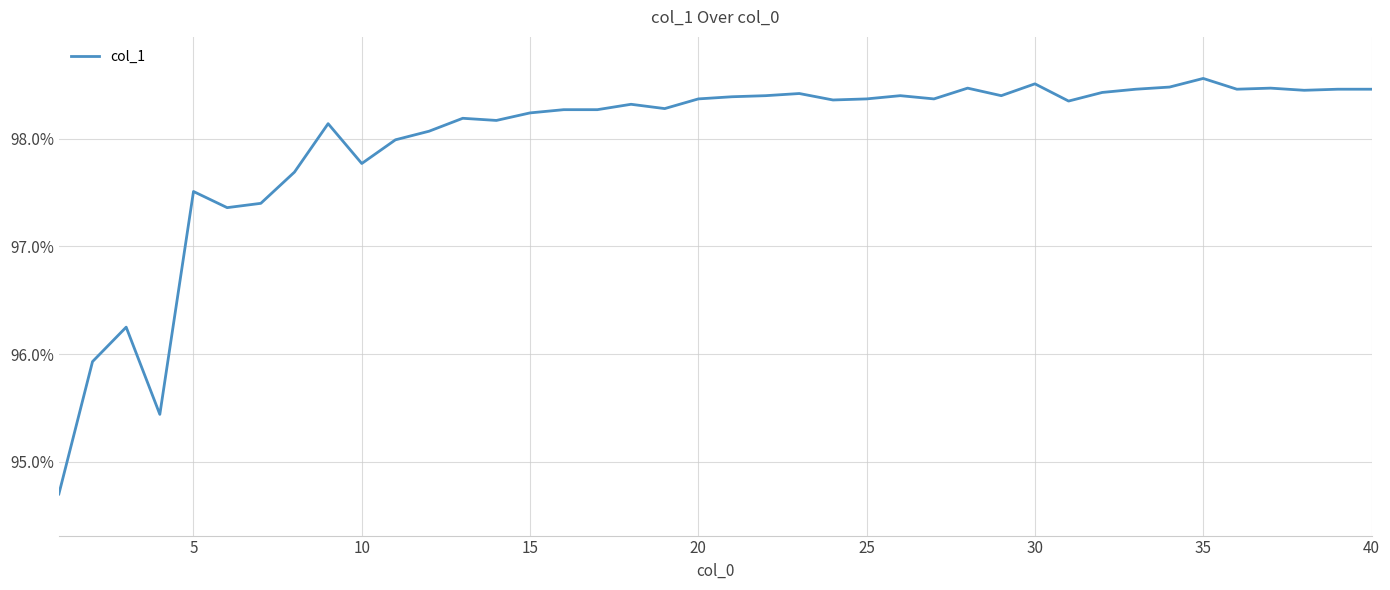

What is the maximum value shown in the chart?

98.6